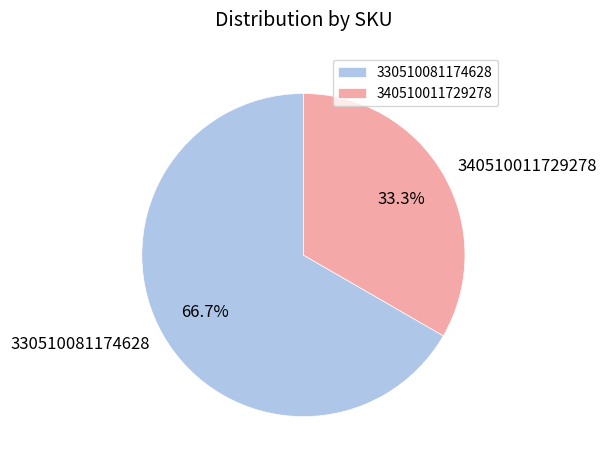

How many slices are in this pie chart?

2